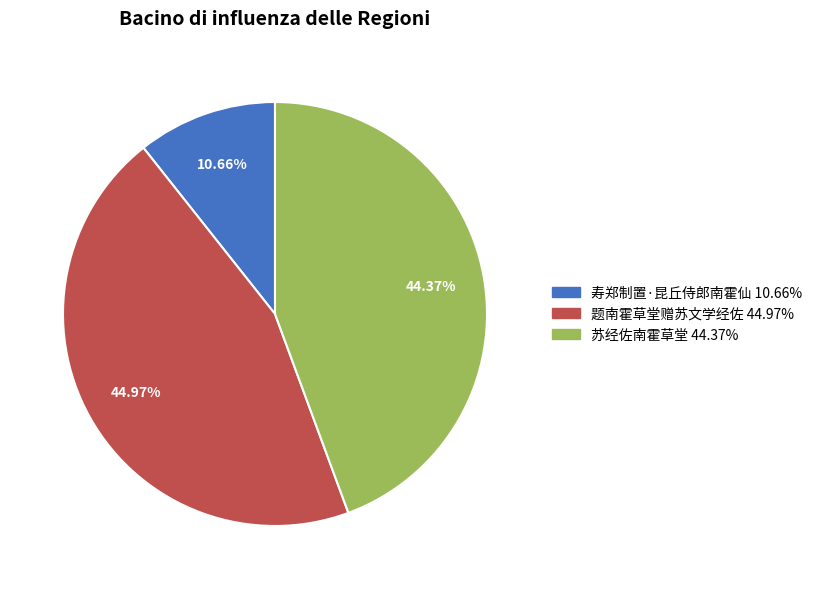

How many segments does this pie chart have?

3